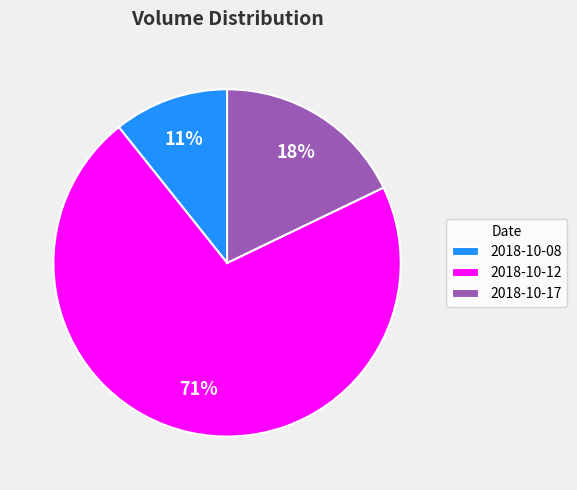

Do 2018-10-08 and 2018-10-12 together represent more than half of the pie?

Yes